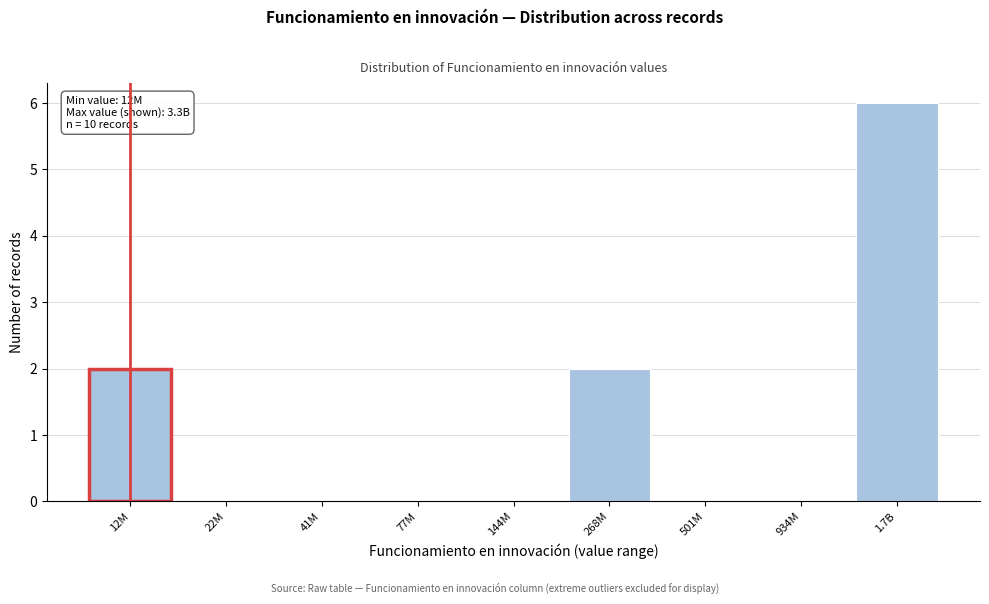

Reading left to right, what are all the values shown in this chart?

12M=2	22M=0	41M=0	77M=0	144M=0	268M=2	501M=0	934M=0	1.7B=6